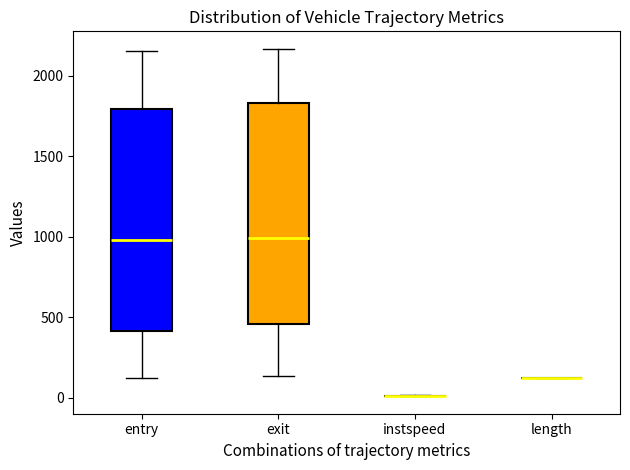

Reading left to right, read every box against the y-axis: the position of its median line, the range the box covers, and the ends of its whiskers. The values are not printed on the chart, so give them approximately, as read against the axis.

entry: median 1000, box 400 to 1800, whiskers 100 to 2150
exit: median 1000, box 450 to 1850, whiskers 150 to 2150
instspeed: box collapsed to a line at 0, whiskers 0 to 0
length: box collapsed to a line at 150, whiskers 150 to 150